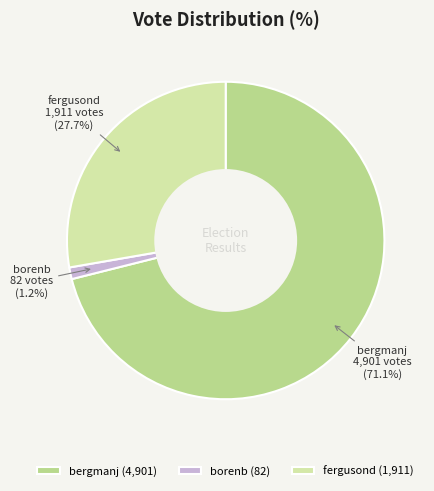

Rank the categories by value from lowest to highest.

borenb, fergusond, bergmanj